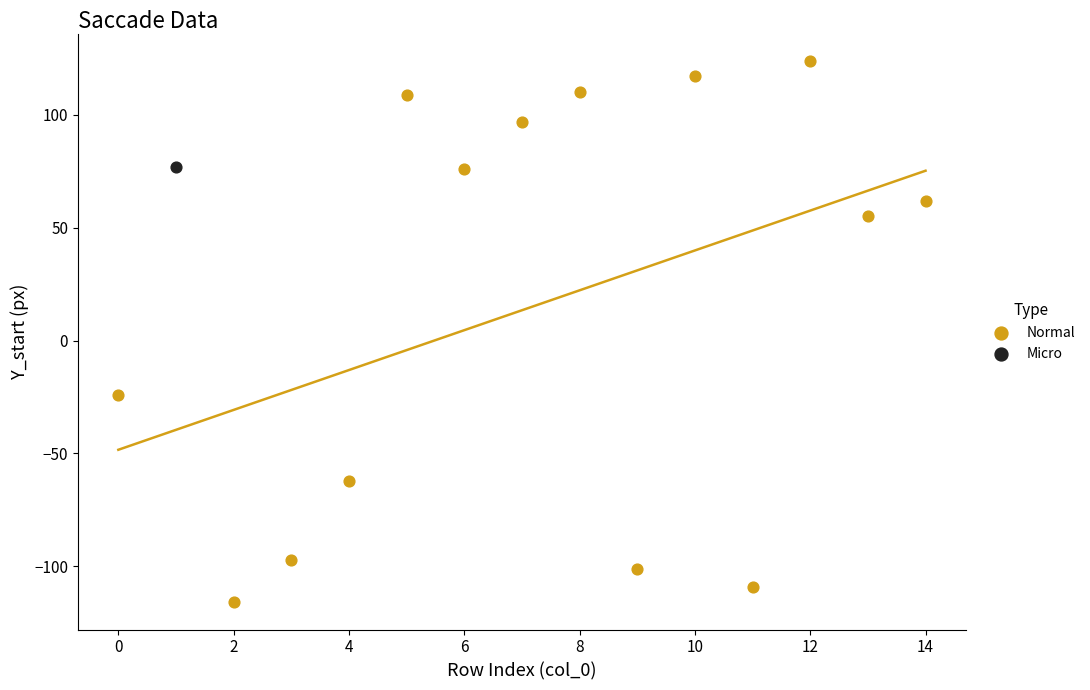

What are all the series names shown in the legend?

Normal, Micro